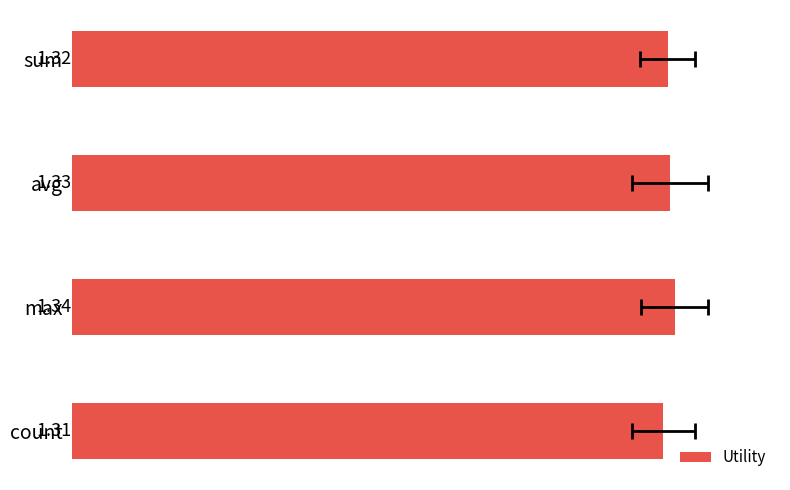

Reading left to right, what are all the values shown in this chart?

1.3	1.3	1.3	1.3